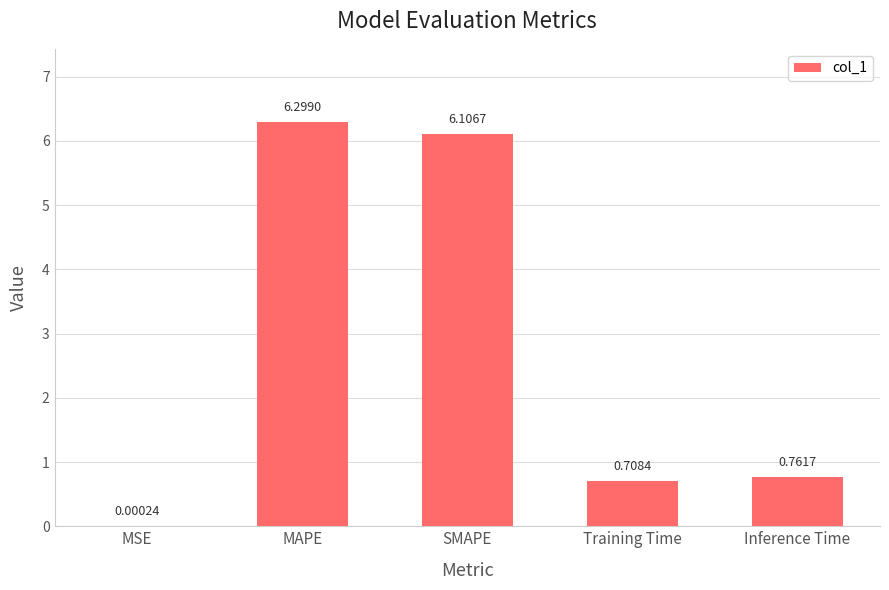

True or false: the data shows 10.1 at MAPE.

False